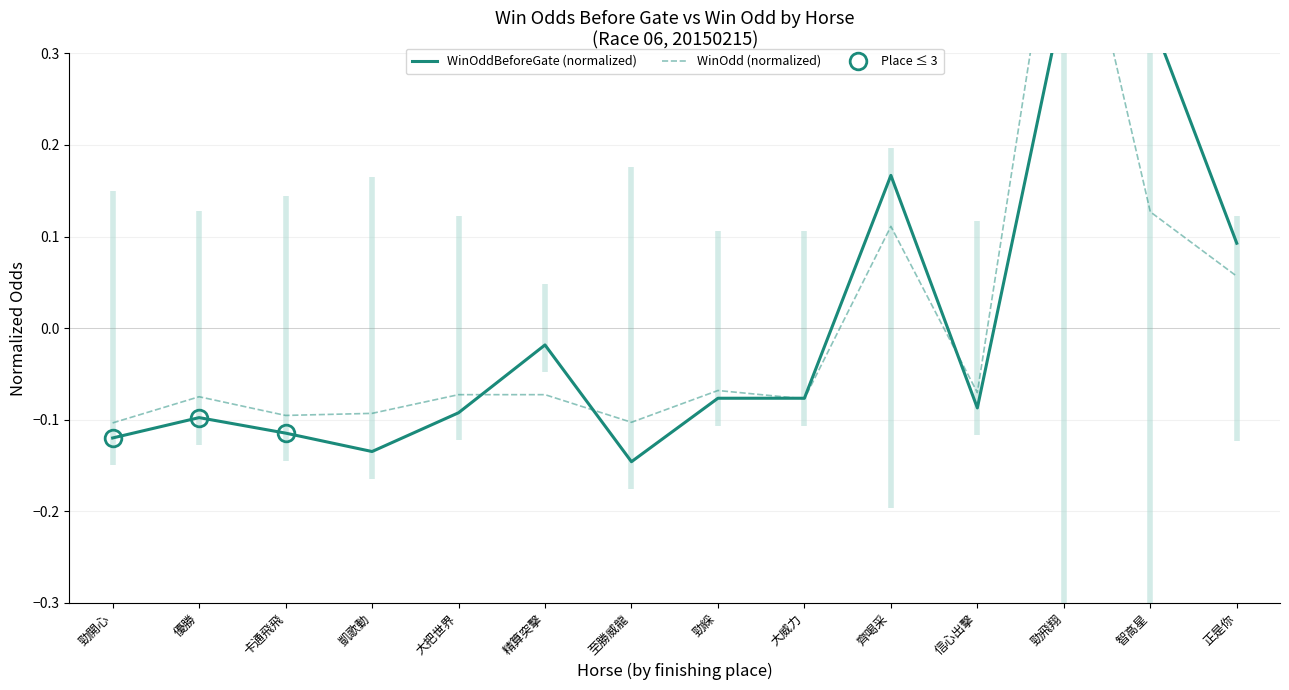

What is the value of the WinOdd (normalized) point at the 2nd from the left?

-0.1